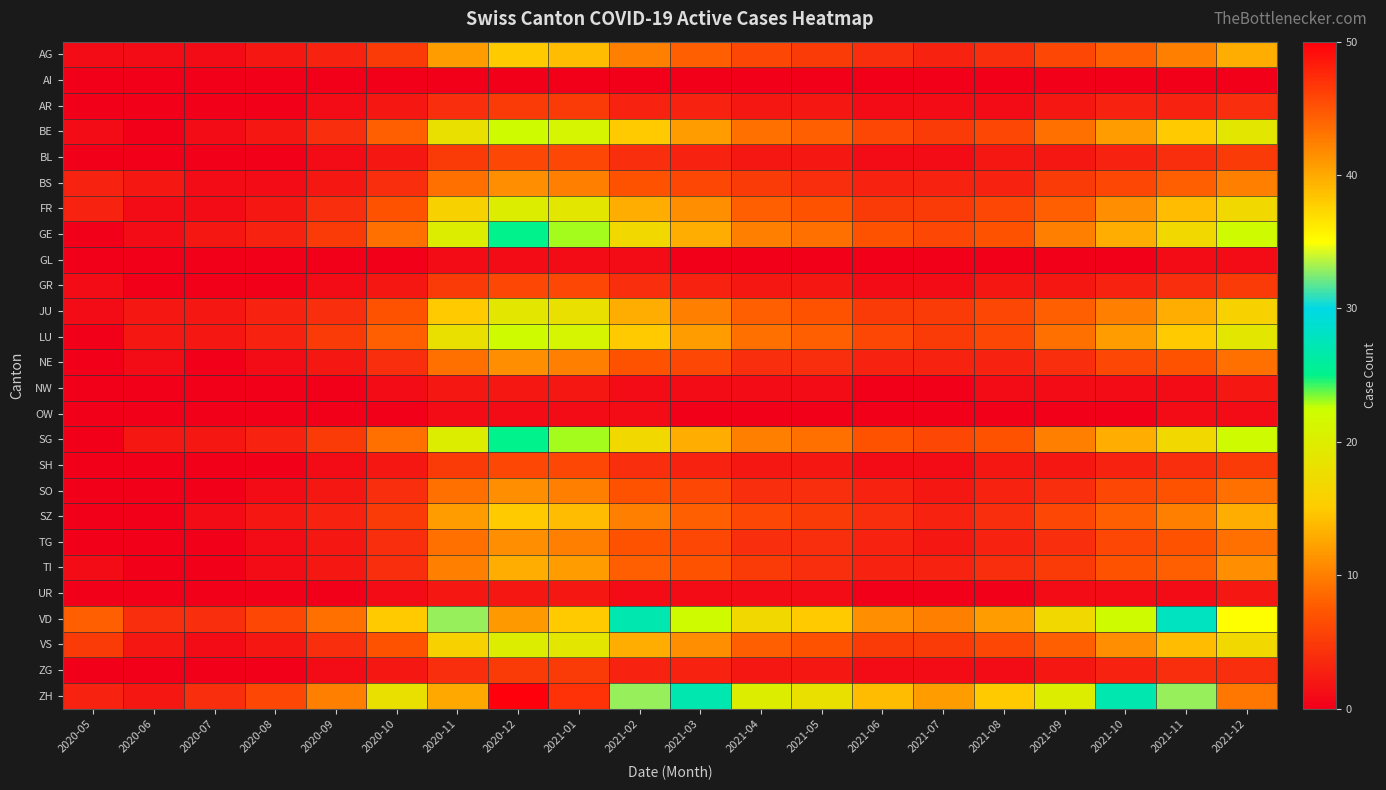

At which category is the sum across all series the highest?

2020-12